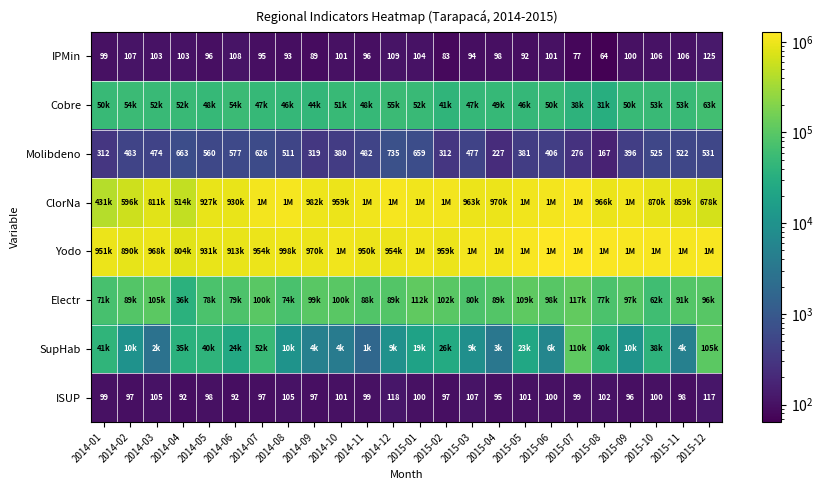

What is the sum of all ISUP values?

2412